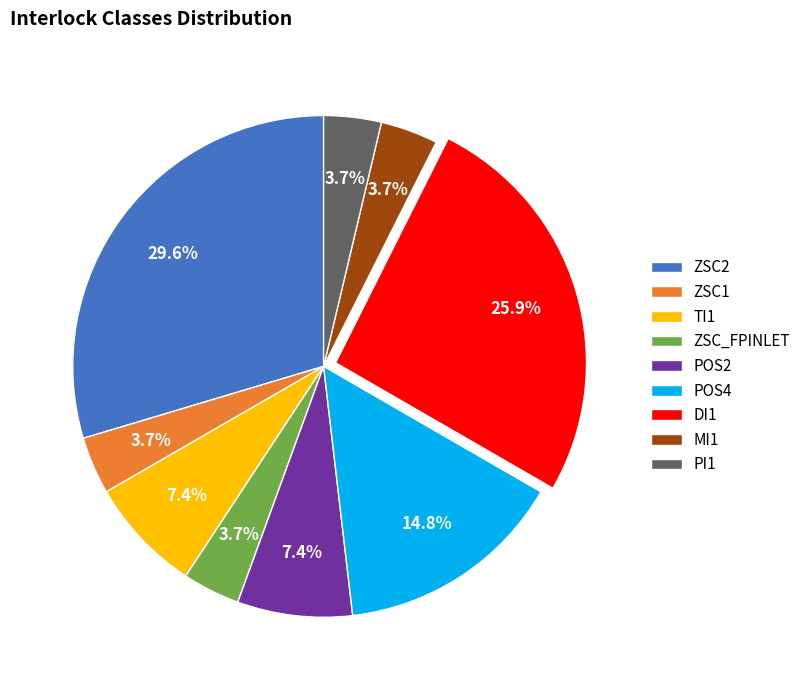

How many segments does this pie chart have?

9